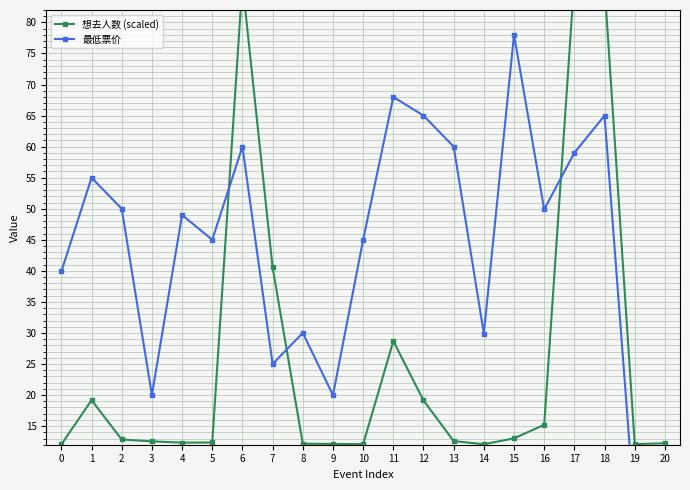

How many distinct data groups are displayed?

2